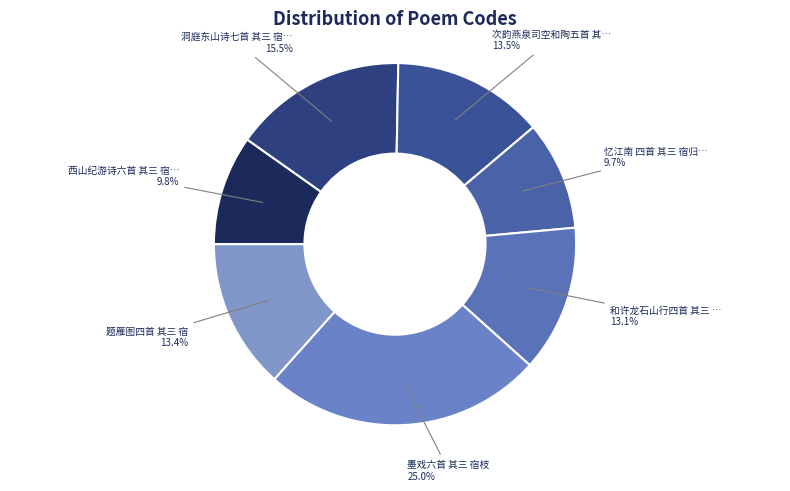

Rank the categories by value from highest to lowest.

墨戏六首 其三 宿枝, 洞庭东山诗七首 其三 宿静观楼, 次韵燕泉司空和陶五首 其三 宿好, 题雁图四首 其三 宿, 和许龙石山行四首 其三 宿碧云寺, 西山纪游诗六首 其三 宿碧云寺, 忆江南 四首 其三 宿归宗寺衣钵寮，无眠忆旧